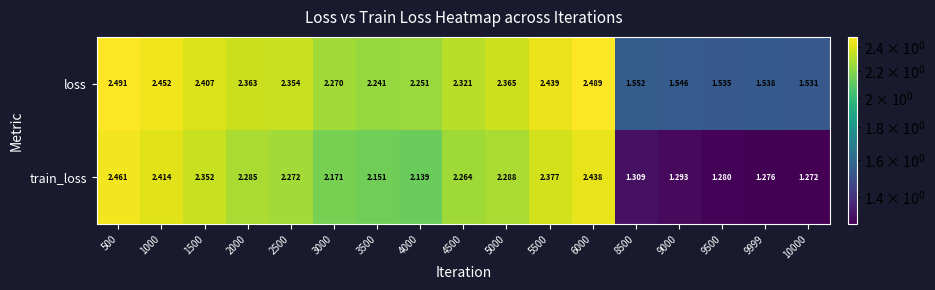

Which series changed the most between 1000 and 10000?

train_loss